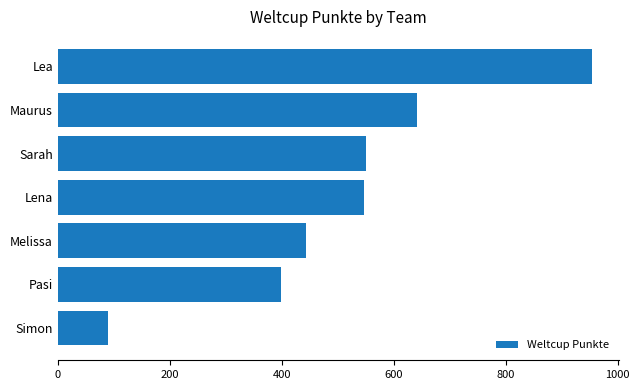

What is the minimum value shown in the chart?

90